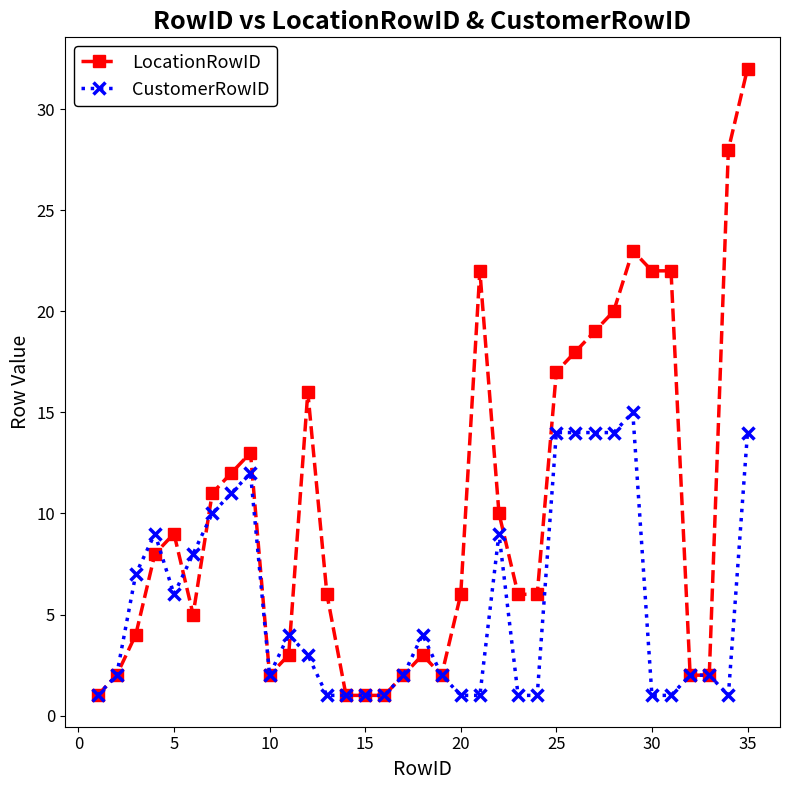

Which series has the largest total across all categories?

LocationRowID